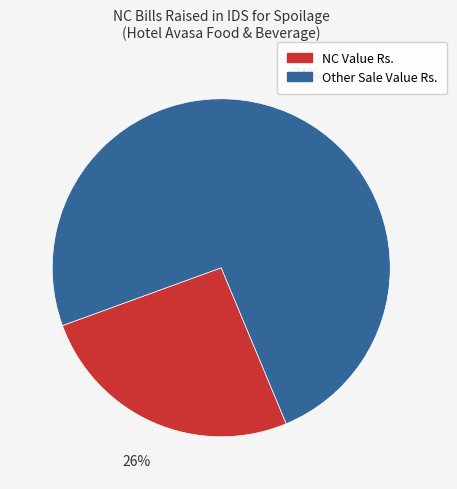

Which slice represents more than half of the pie?

Other Sale Value Rs.